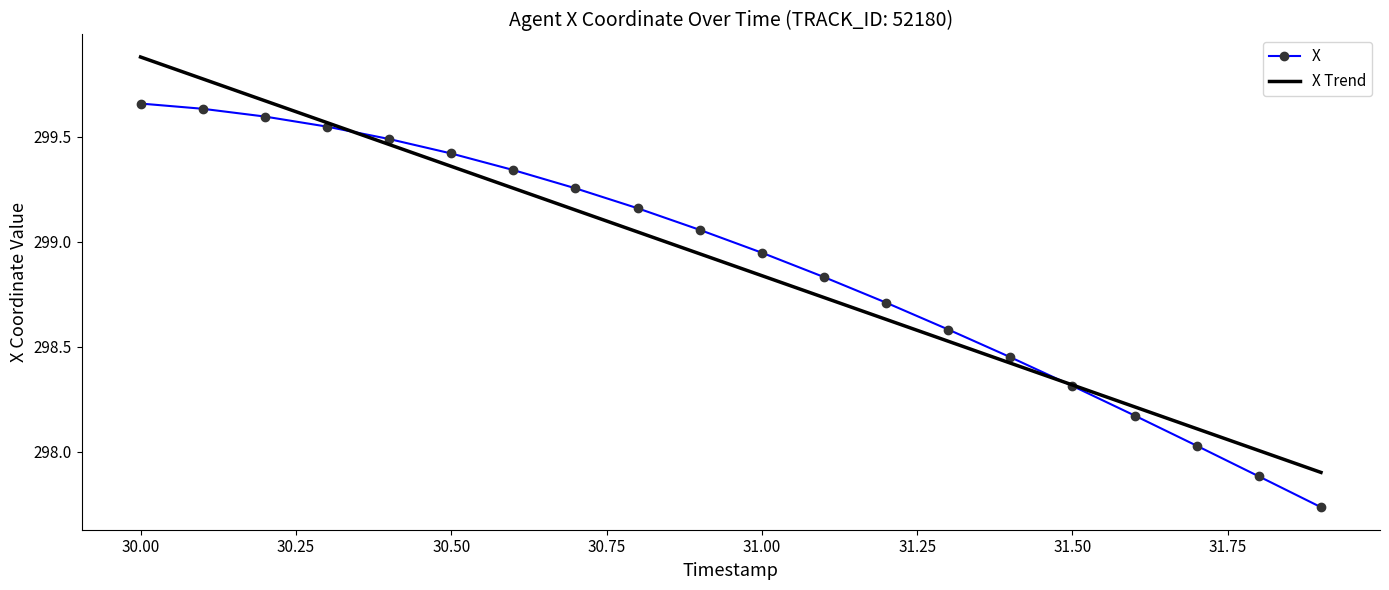

Rank the series by their maximum value, from lowest to highest.

X, X Trend